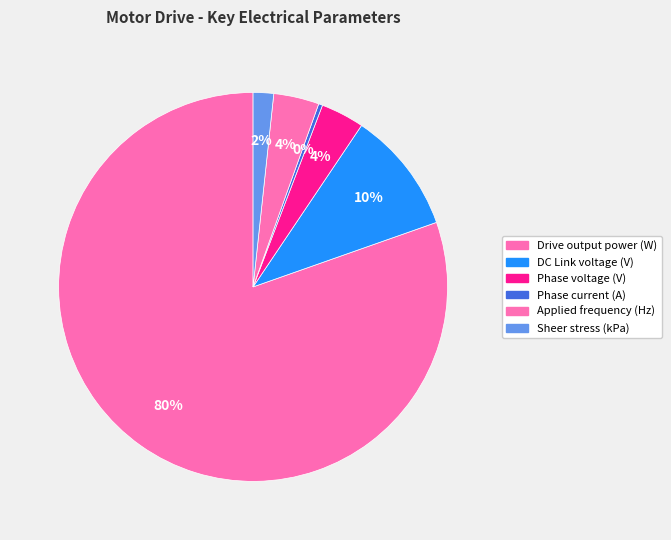

Count the number of slices in the pie.

6